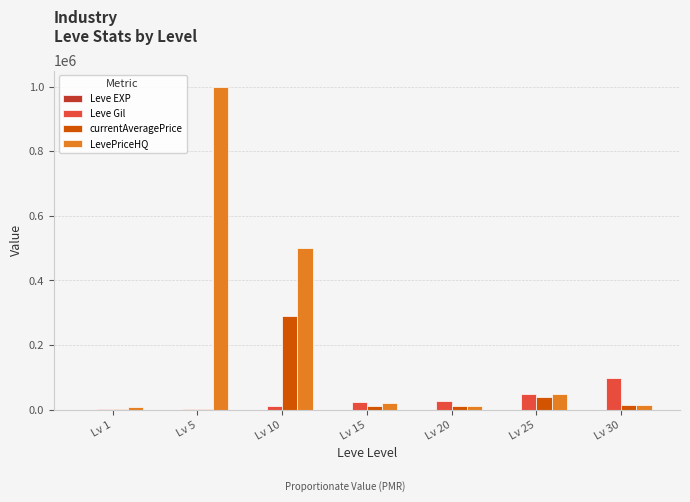

The value of LevePriceHQ at Lv 10 is 264774. True or false?

False